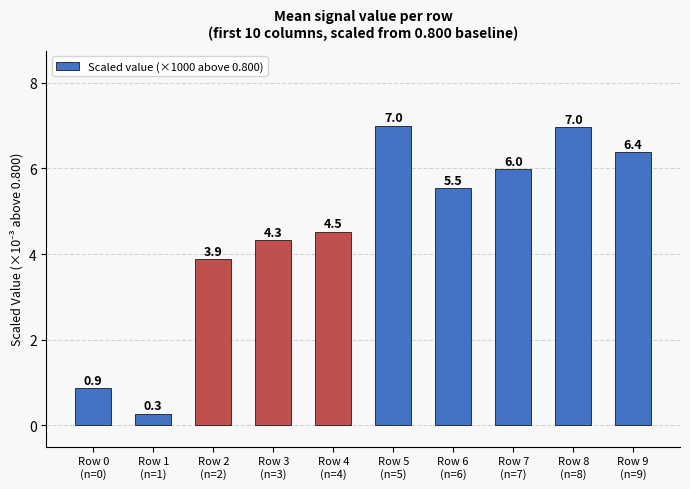

Reading right to left, list all the values displayed in this chart.

6.4	7.0	6.0	5.5	7.0	4.5	4.3	3.9	0.3	0.9